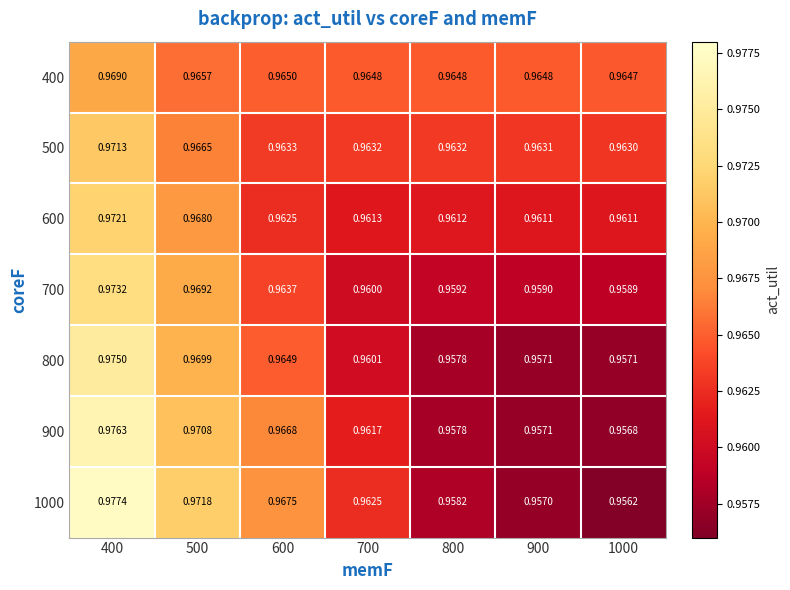

Is the value of 700 at 1000 greater than the value of 800 at 700?

No